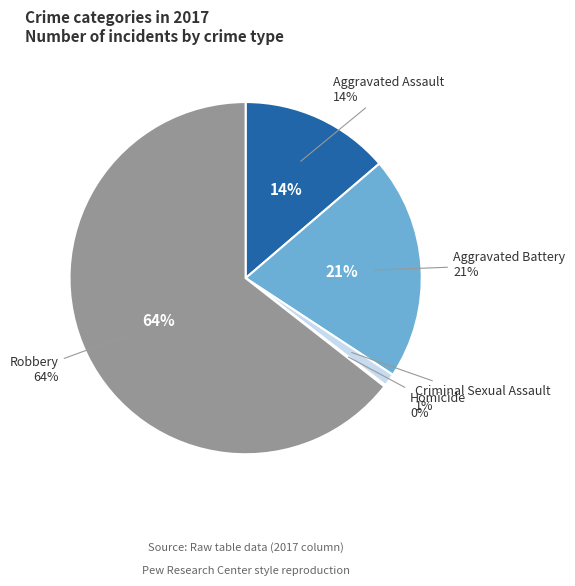

To the nearest percent, what is the difference between the Criminal Sexual Assault and Homicide slice percentages?

1%